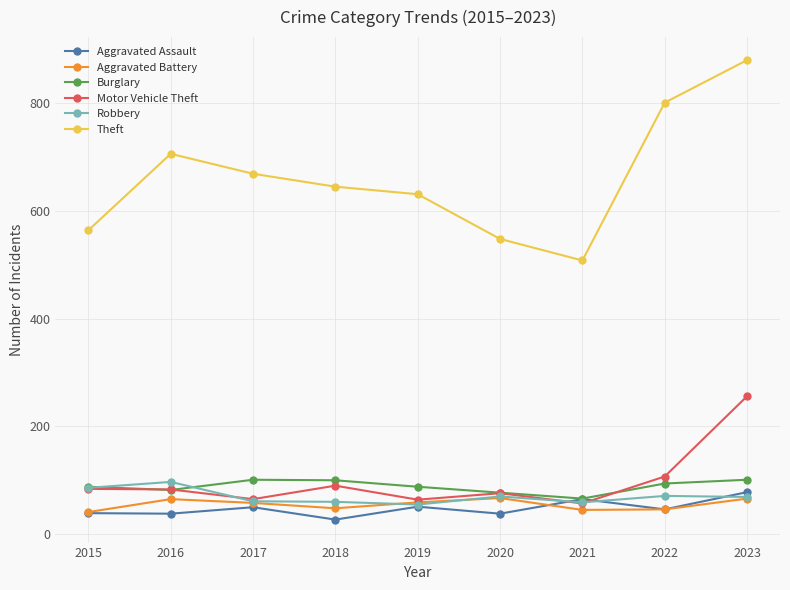

How many values in the Burglary series are below 88?

3